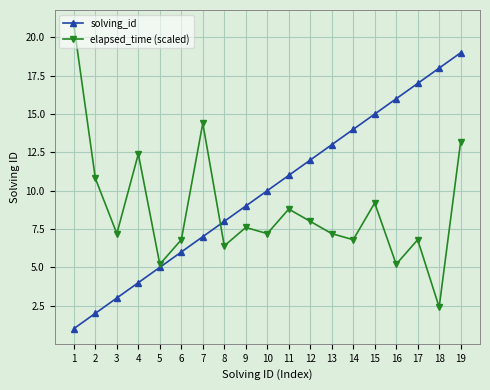

Which series has the largest total across all categories?

solving_id